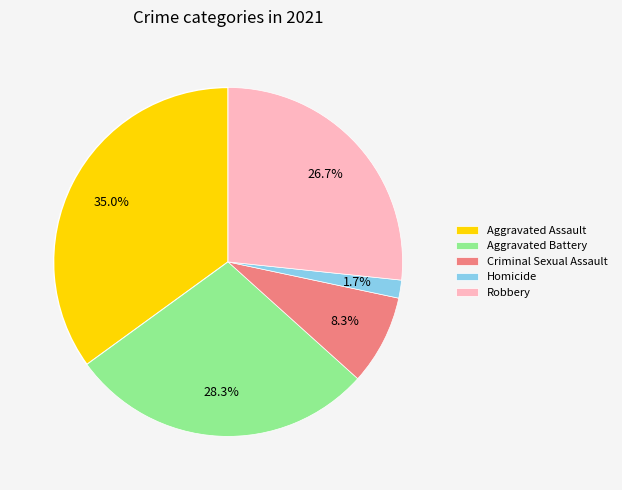

To the nearest percent, what portion does Homicide represent?

2%